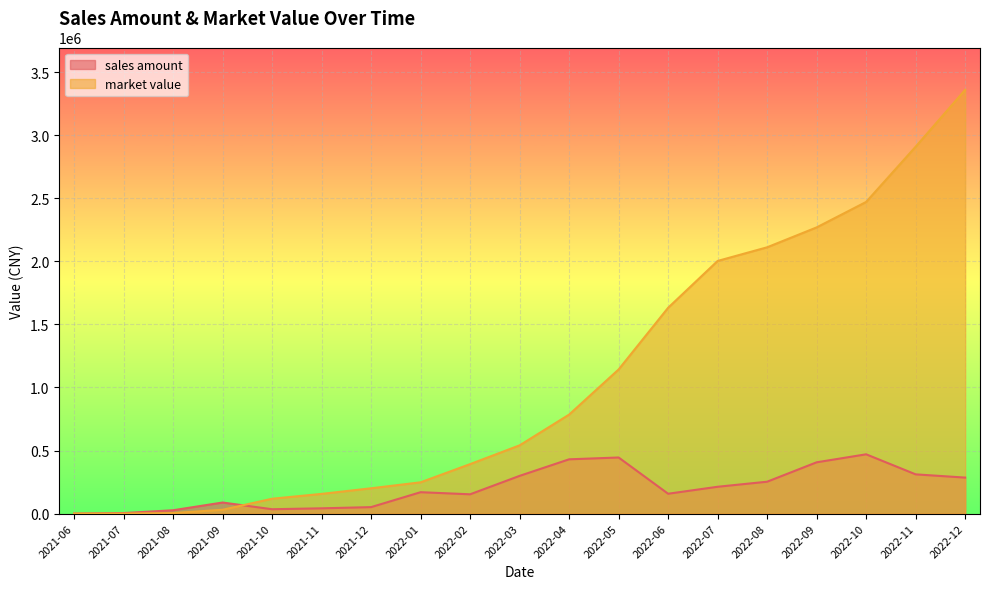

Between 2021-07 and 2022-09, which is larger?

2022-09